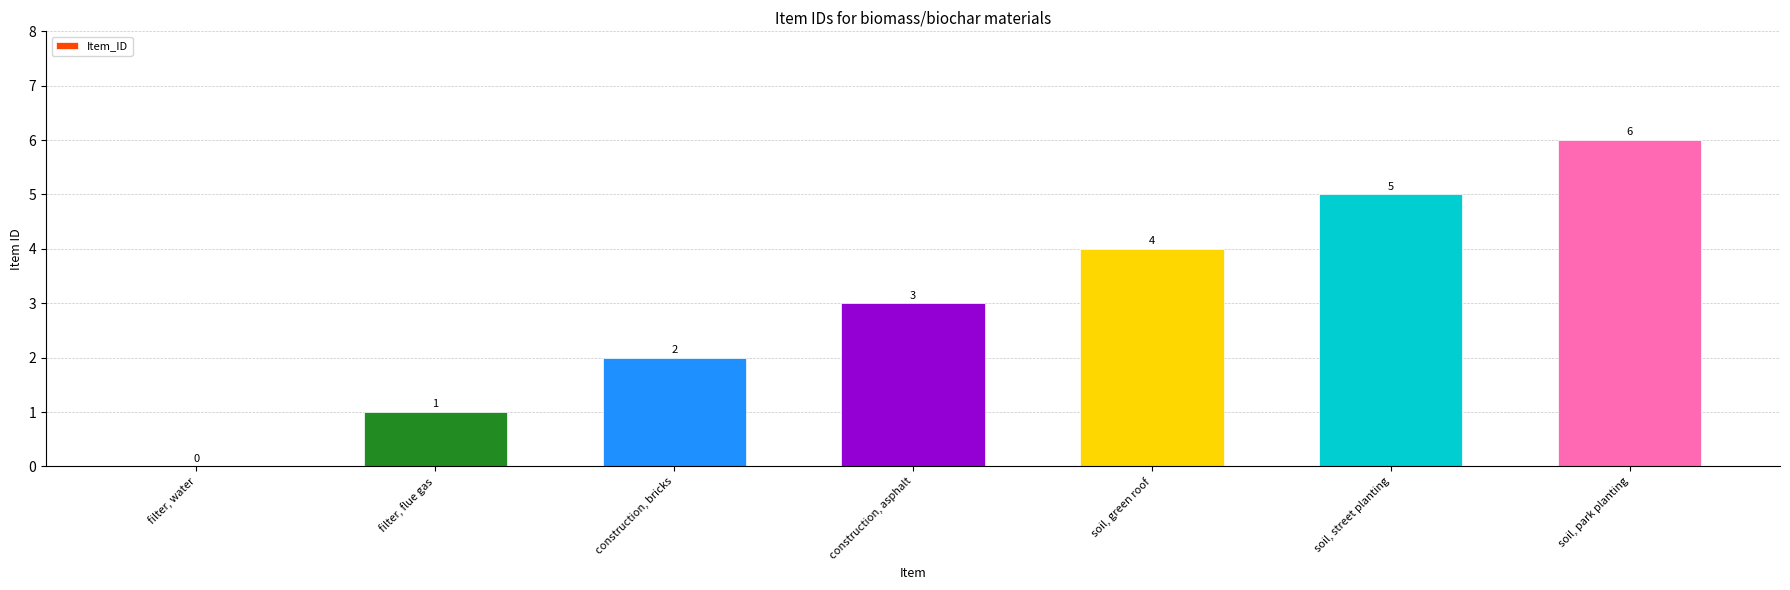

What is the change in value from construction, asphalt to soil, street planting?

+2